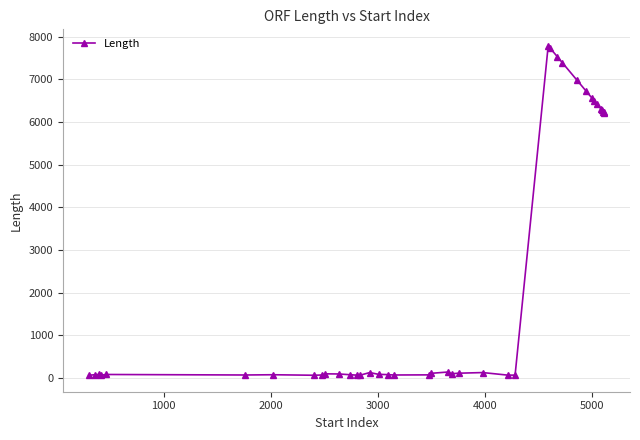

What is the difference between the maximum and minimum values?

7725